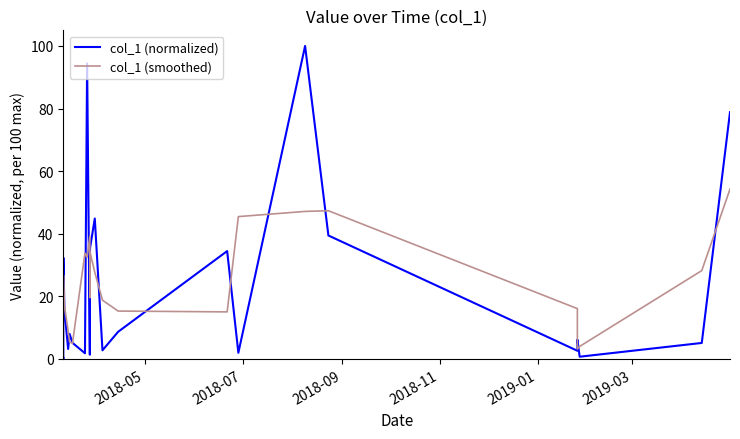

Which series has the largest range (max minus min)?

col_1 (normalized)